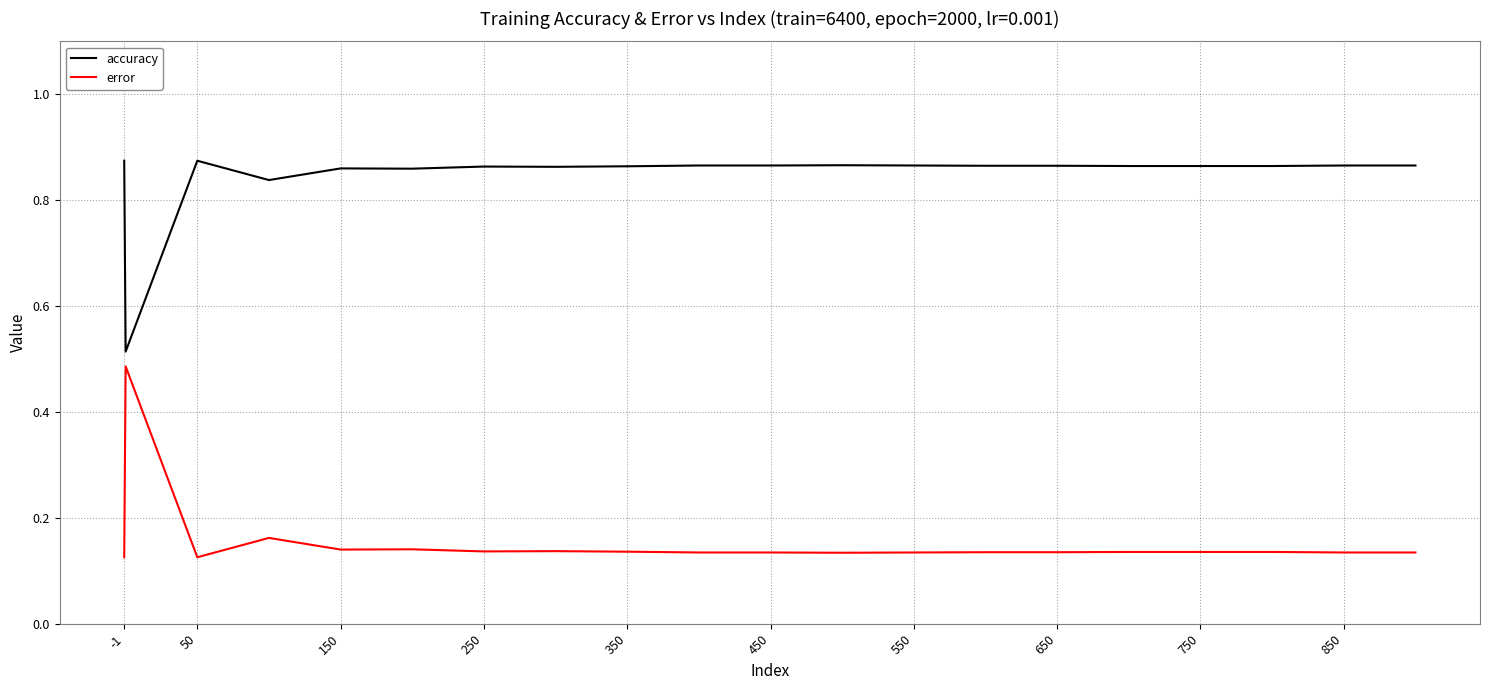

Which series has the largest total across all categories?

accuracy